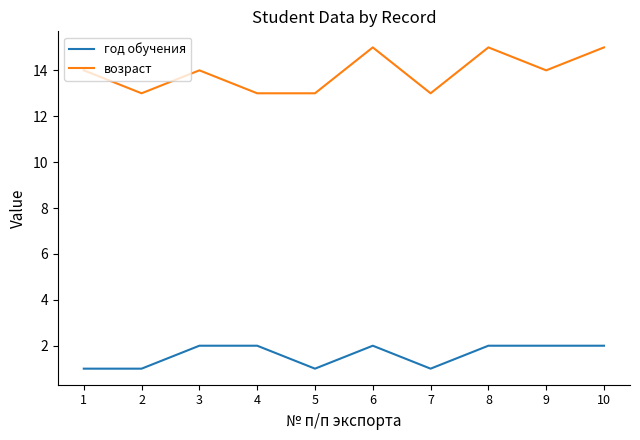

Does the chart display data point markers on the line(s)?

No